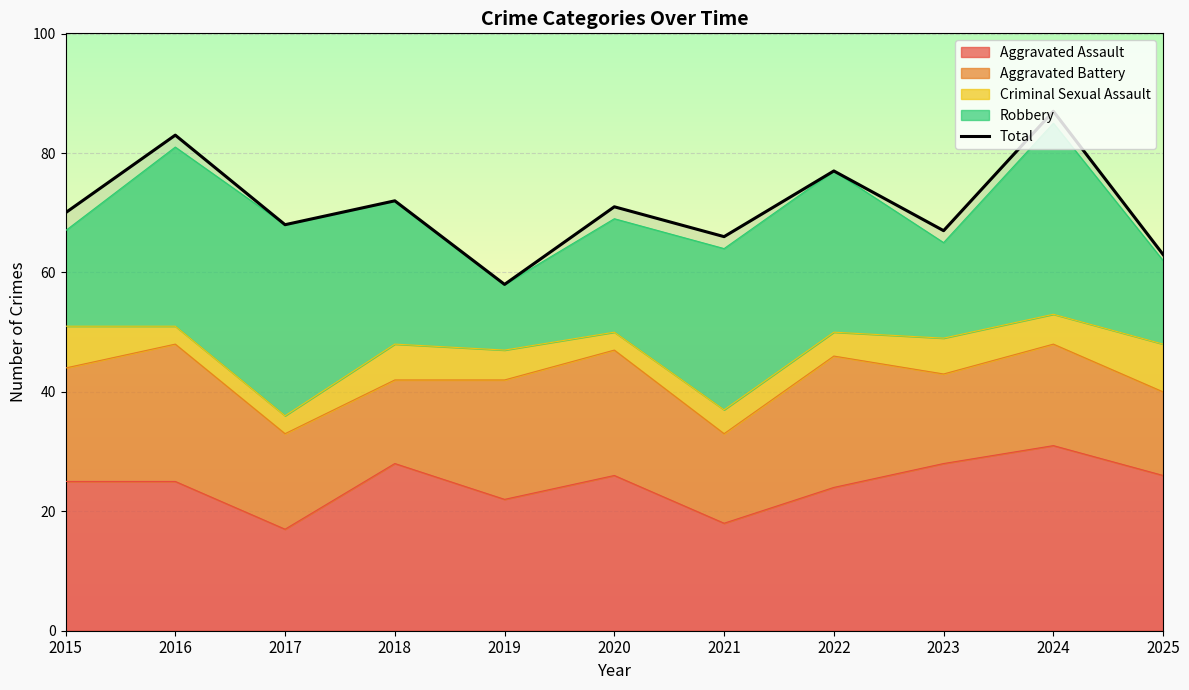

Where is the data nearest to the value 72?

2018